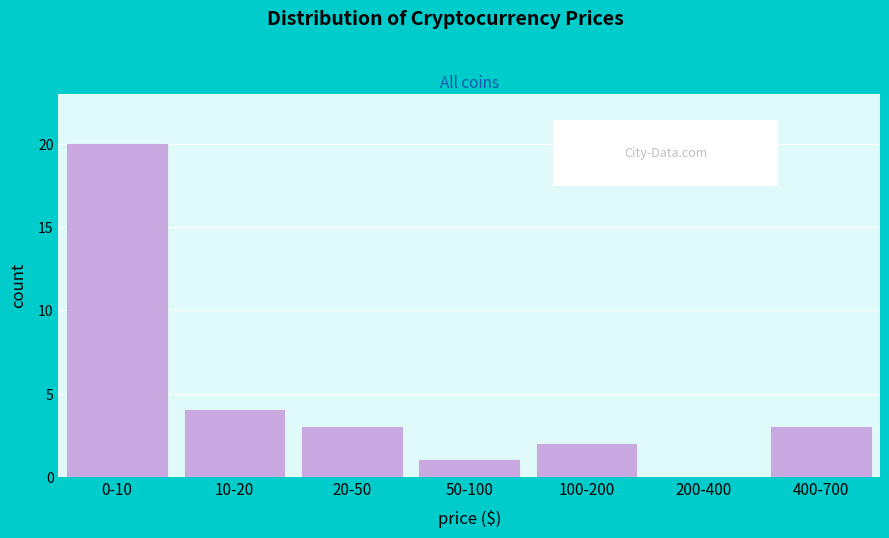

Reading left to right, transcribe all the data shown in this chart.

0-10=20	10-20=4	20-50=3	50-100=1	100-200=2	200-400=0	400-700=3